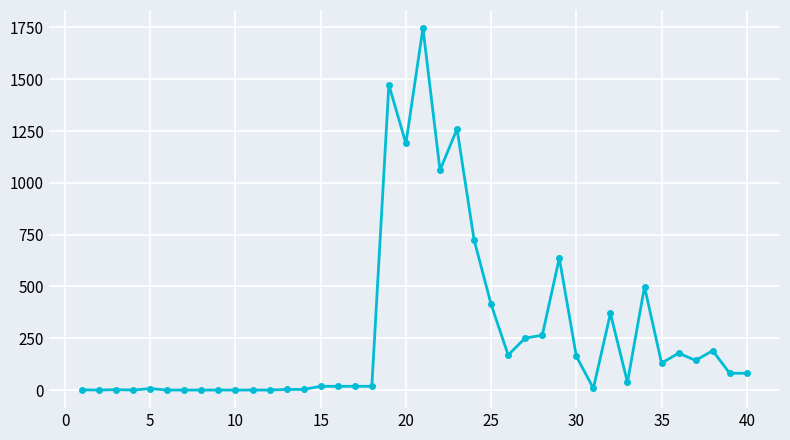

Does the chart display data point markers on the line(s)?

Yes